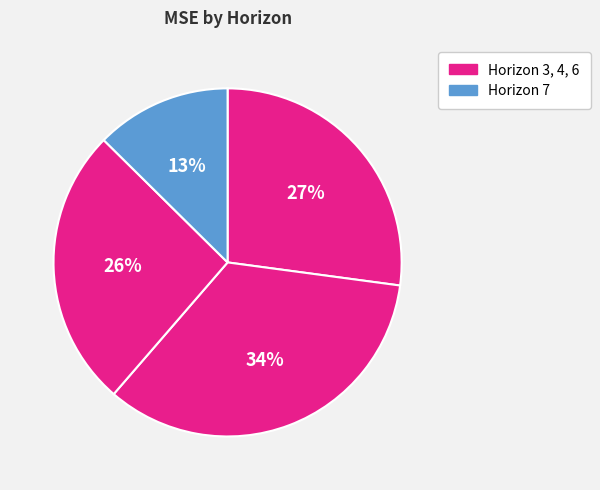

How many segments does this pie chart have?

4